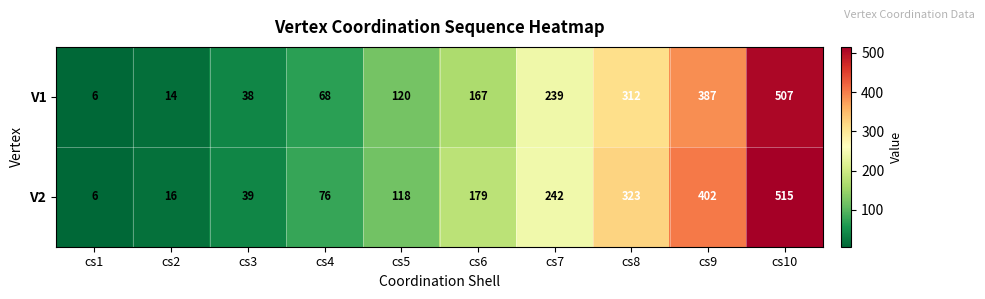

Rank the categories by V2 value from highest to lowest.

cs10, cs9, cs8, cs7, cs6, cs5, cs4, cs3, cs2, cs1